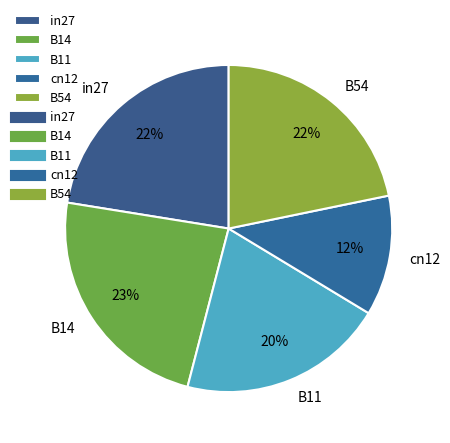

Approximately how many times larger is the value at in27 compared to B54?

1.0